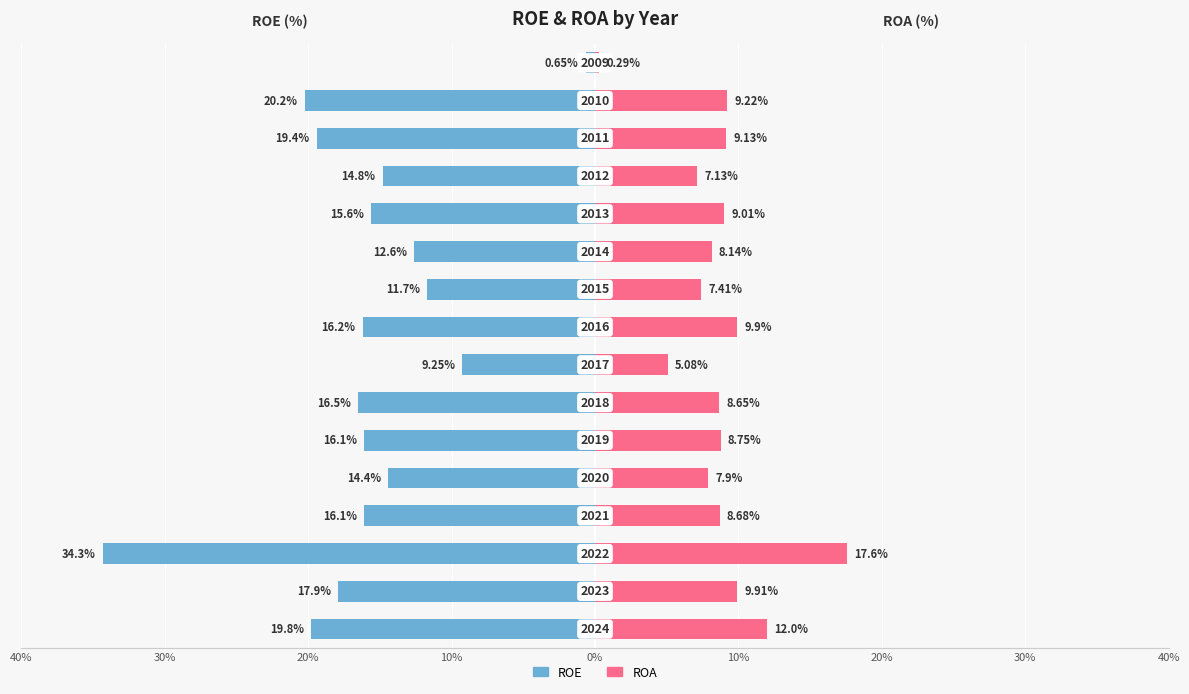

Reading left to right, transcribe all the data shown in this chart.

ROE: -19.8	-17.9	-34.3	-16.1	-14.4	-16.1	-16.5	-9.2	-16.2	-11.7	-12.6	-15.6	-14.8	-19.4	-20.2	-0.7
ROA: 12.0	9.9	17.6	8.7	7.9	8.8	8.7	5.1	9.9	7.4	8.1	9.0	7.1	9.1	9.2	0.3